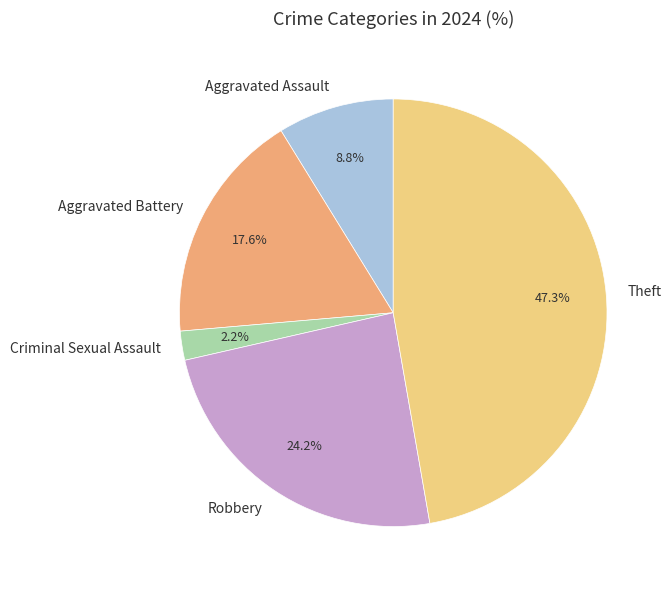

Approximately how many times larger is the value at Robbery compared to Theft?

0.5